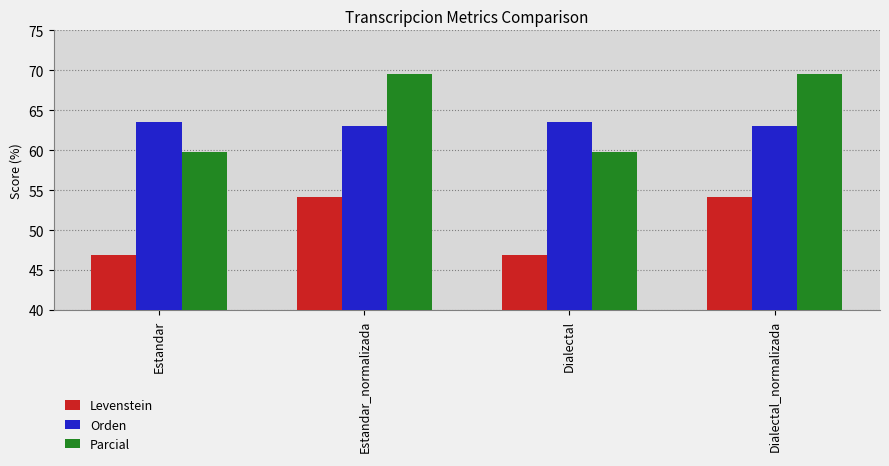

What is the label of the 3rd bar from the right?

Estandar_normalizada